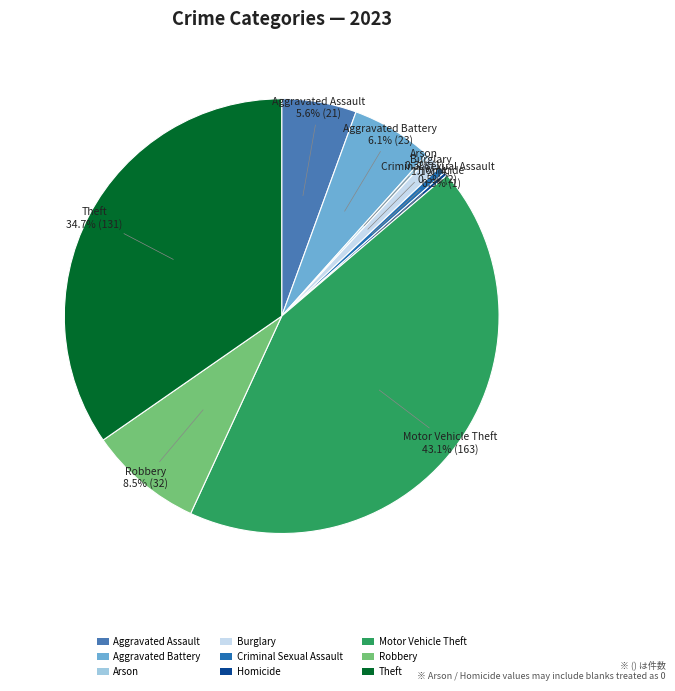

What percentage is NOT represented by Robbery?

91.5%